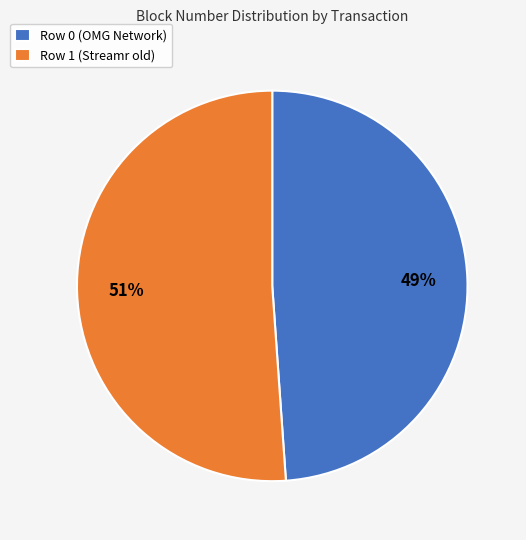

Is it true that Row 1 (Streamr old) is 61% of the pie?

False